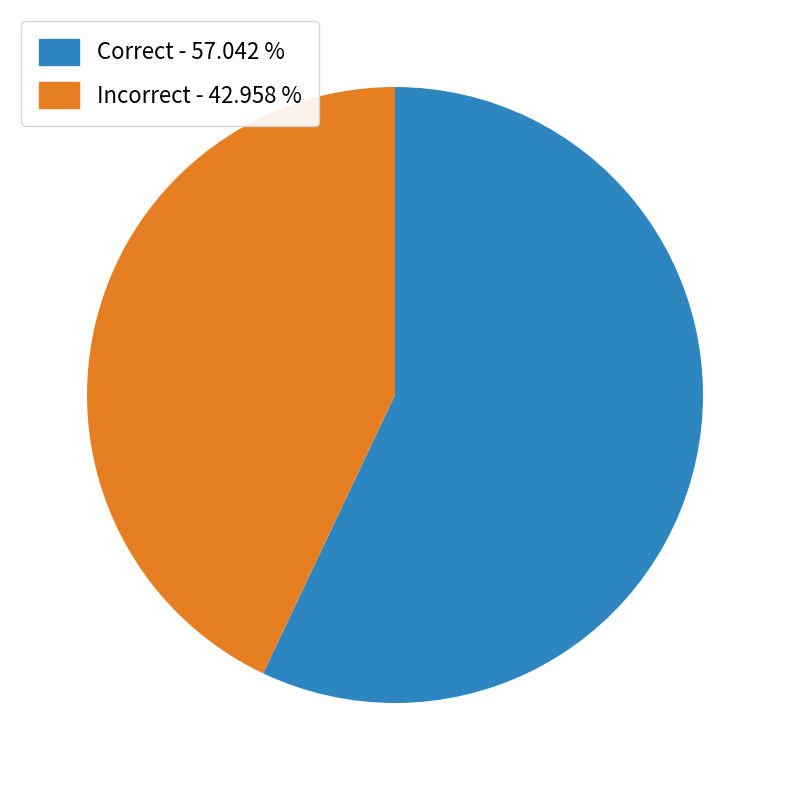

What is the smallest slice in the pie chart?

Incorrect